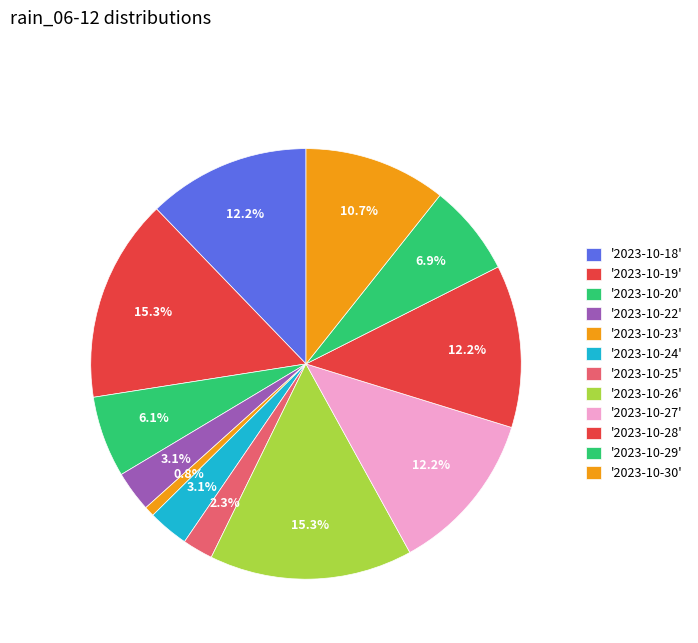

How many segments does this pie chart have?

12